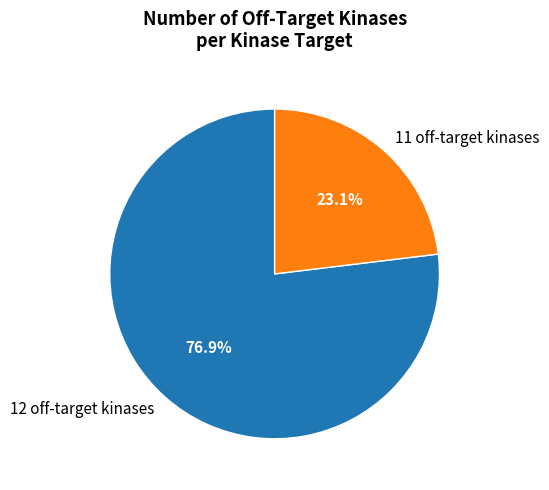

Is there a majority slice in this chart?

Yes